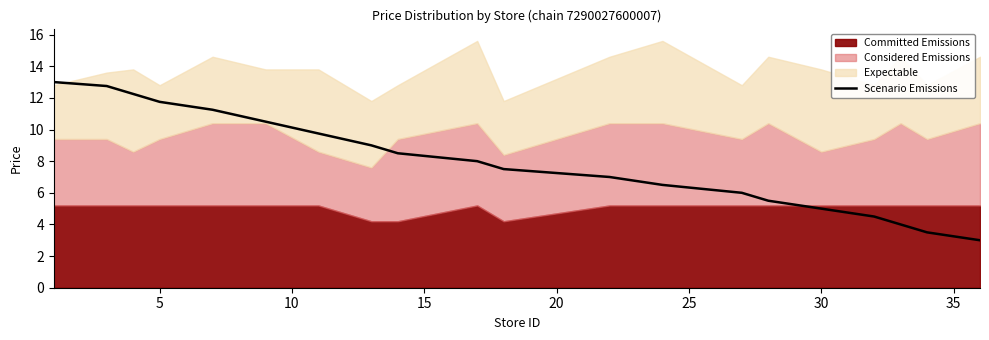

What is the minimum value for Scenario Emissions?

3.0